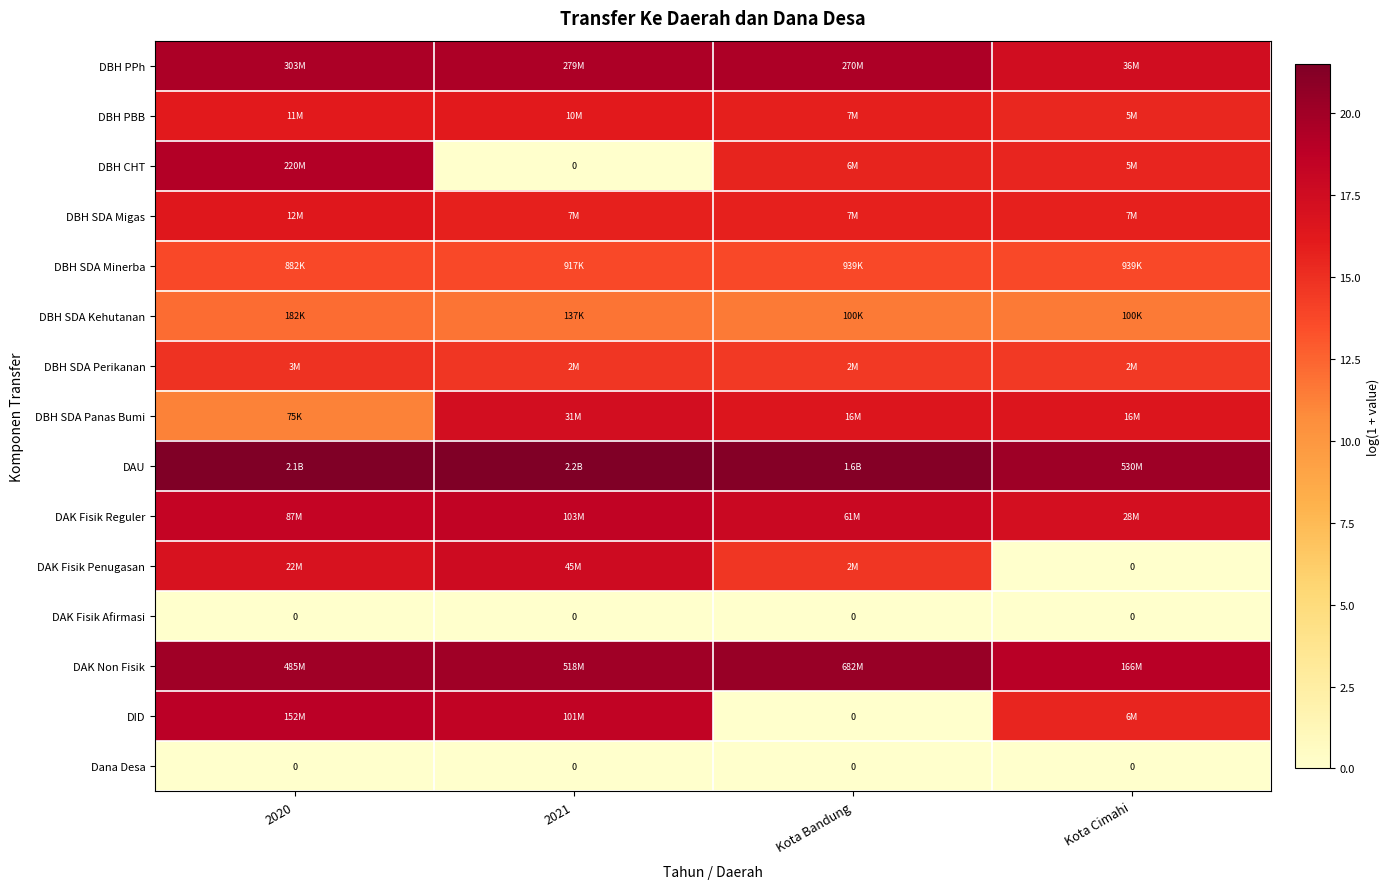

True or false: DAK Fisik Reguler has a value of 18.5 at 2021.

True